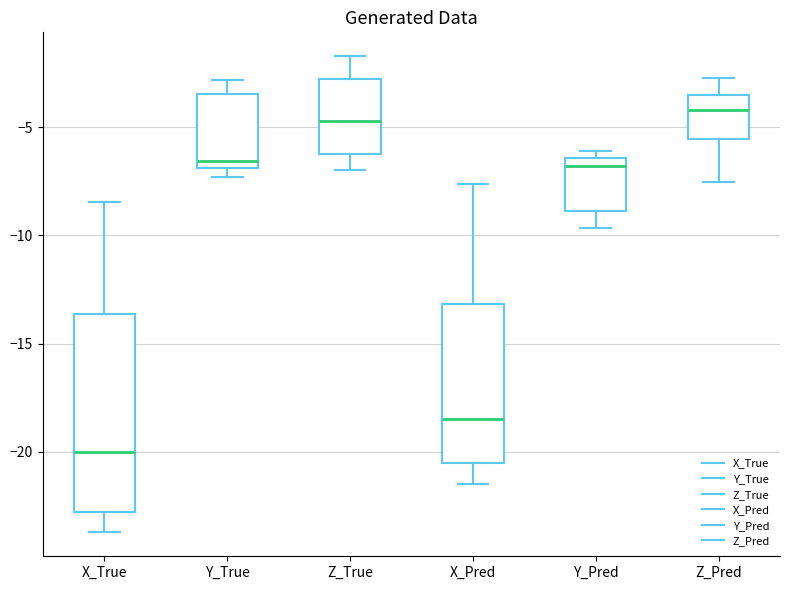

Reading left to right, read every box against the y-axis: the position of its median line, the range the box covers, and the ends of its whiskers. The values are not printed on the chart, so give them approximately, as read against the axis.

X_True: median -20.0, box -23.0 to -13.5, whiskers -23.5 to -8.5
Y_True: median -6.5, box -7.0 to -3.5, whiskers -7.5 to -3.0
Z_True: median -4.5, box -6.5 to -3.0, whiskers -7.0 to -1.5
X_Pred: median -18.5, box -20.5 to -13.0, whiskers -21.5 to -7.5
Y_Pred: median -7.0, box -9.0 to -6.5, whiskers -9.5 to -6.0
Z_Pred: median -4.0, box -5.5 to -3.5, whiskers -7.5 to -2.5